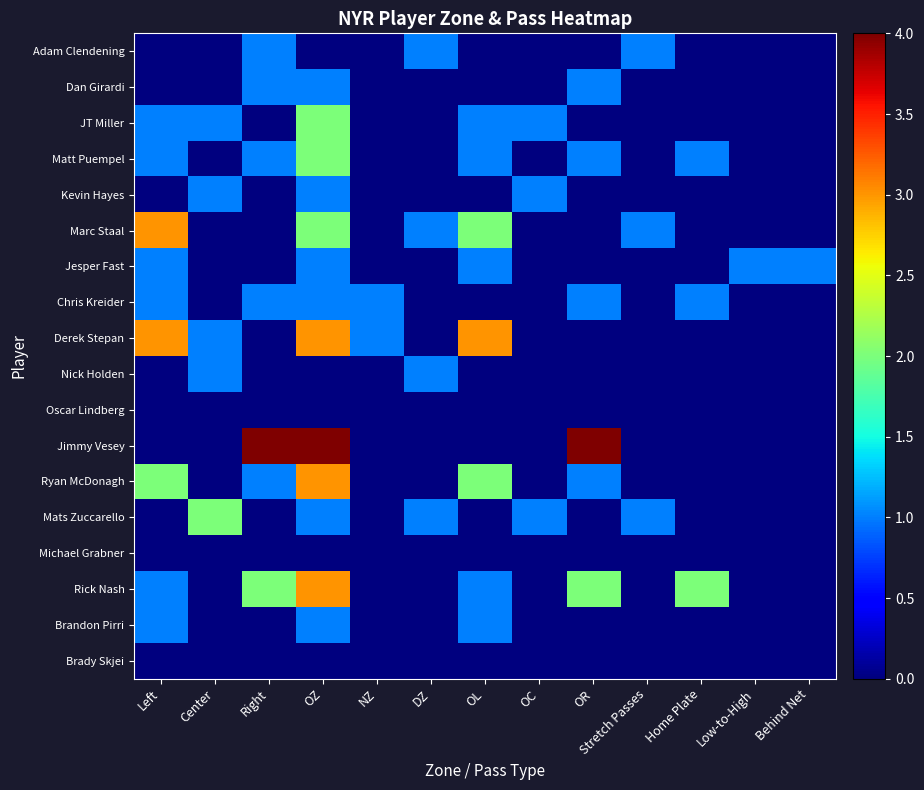

At which category does the chart reach its minimum across all series?

Left